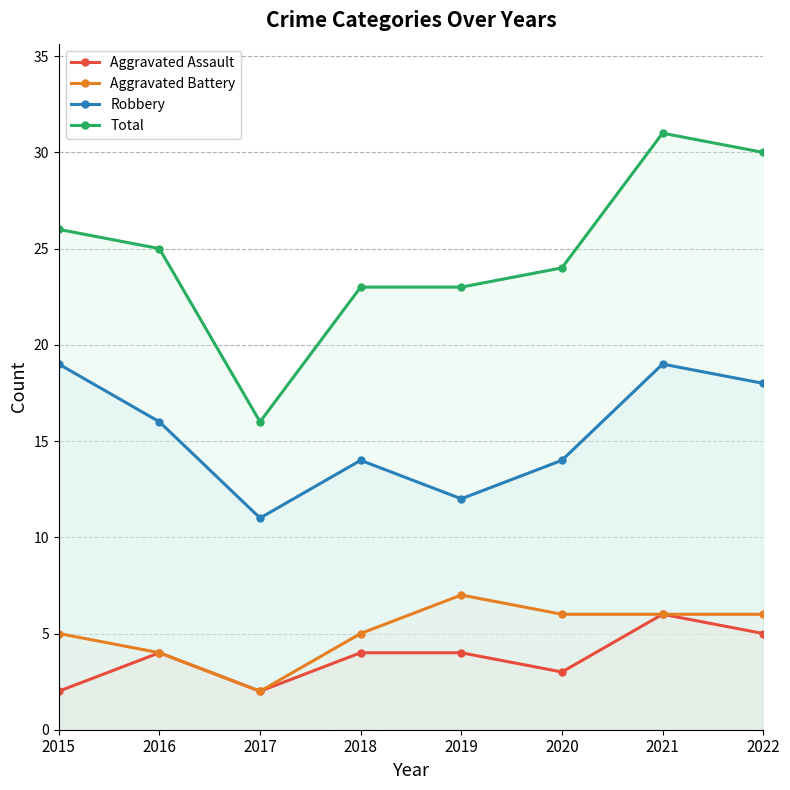

Reading right to left, extract all data points from this chart.

Aggravated Assault: 5	6	3	4	4	2	4	2
Aggravated Battery: 6	6	6	7	5	2	4	5
Robbery: 18	19	14	12	14	11	16	19
Total: 30	31	24	23	23	16	25	26